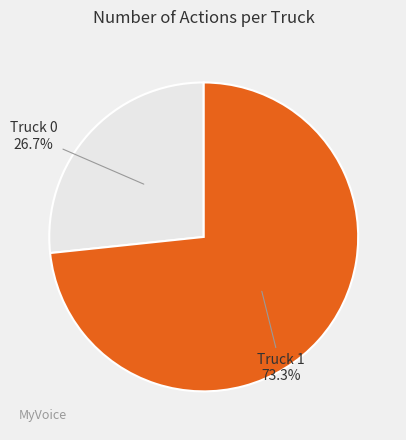

To the nearest percent, what portion does Truck 1 represent?

73%